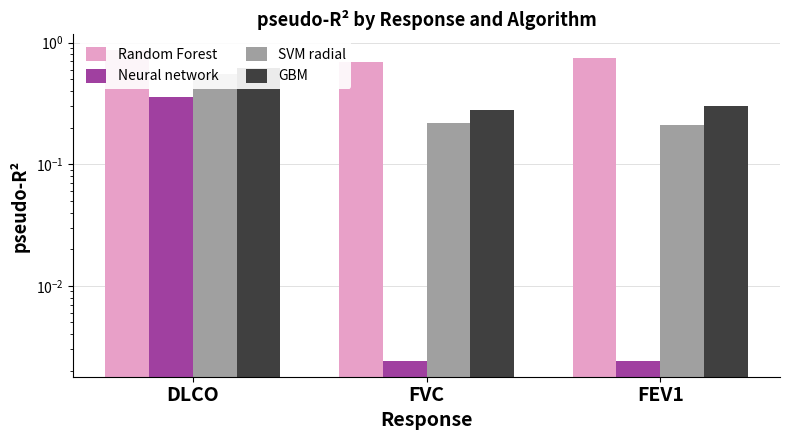

What is the sum of all SVM radial values?

1.0